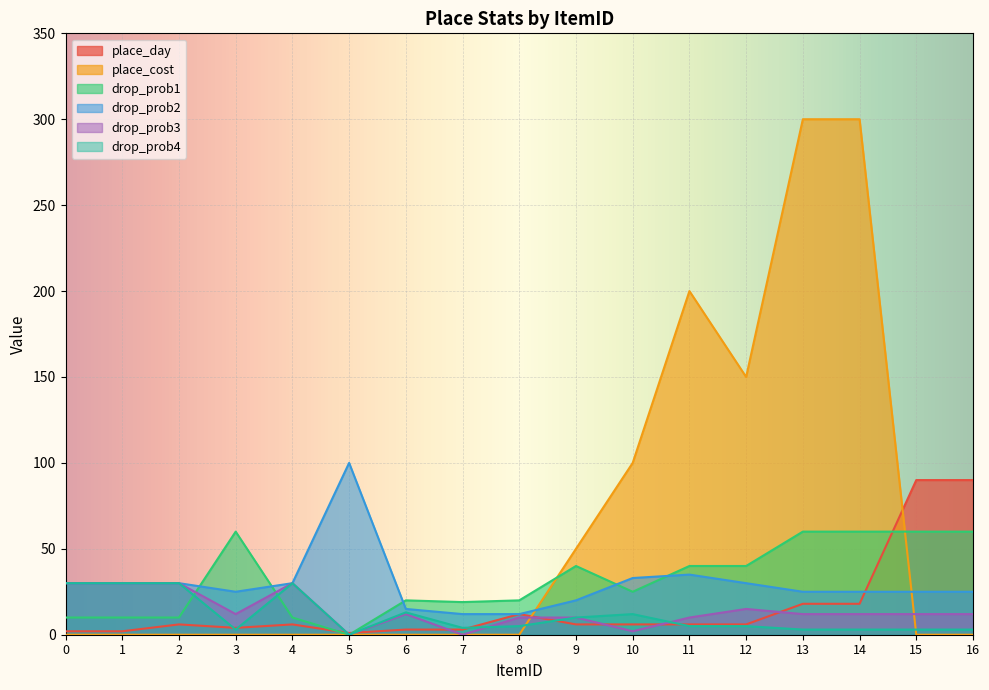

Which series ends up on top after the final intersection of drop_prob3 and drop_prob4?

drop_prob3